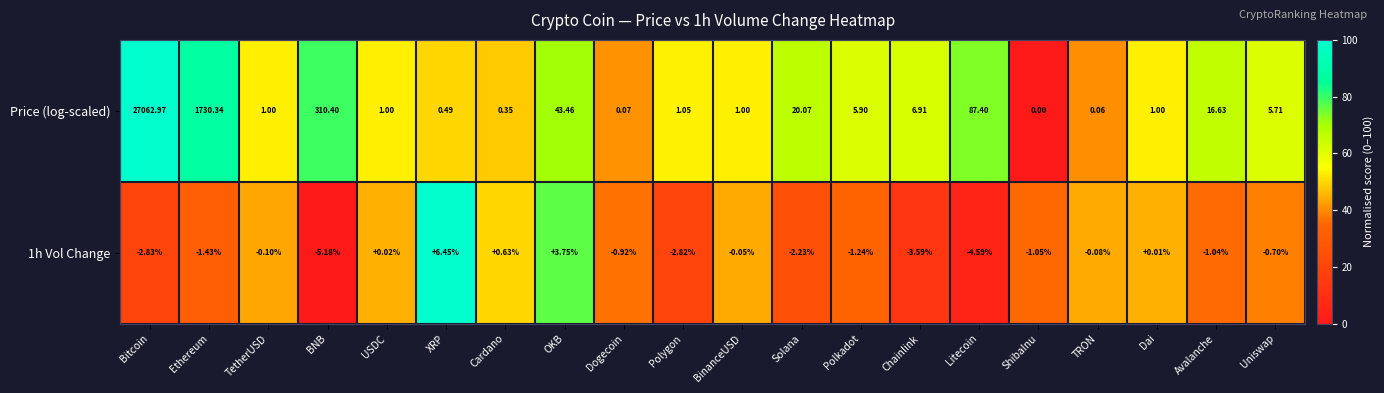

What is the spread (max minus min) of values at USDC?

1.0